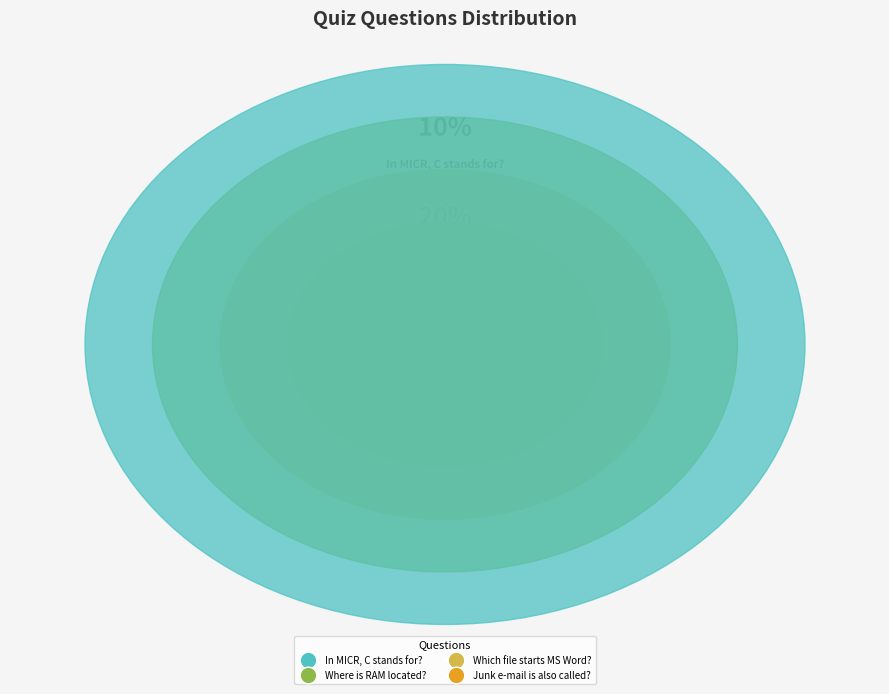

How many segments does this pie chart have?

4